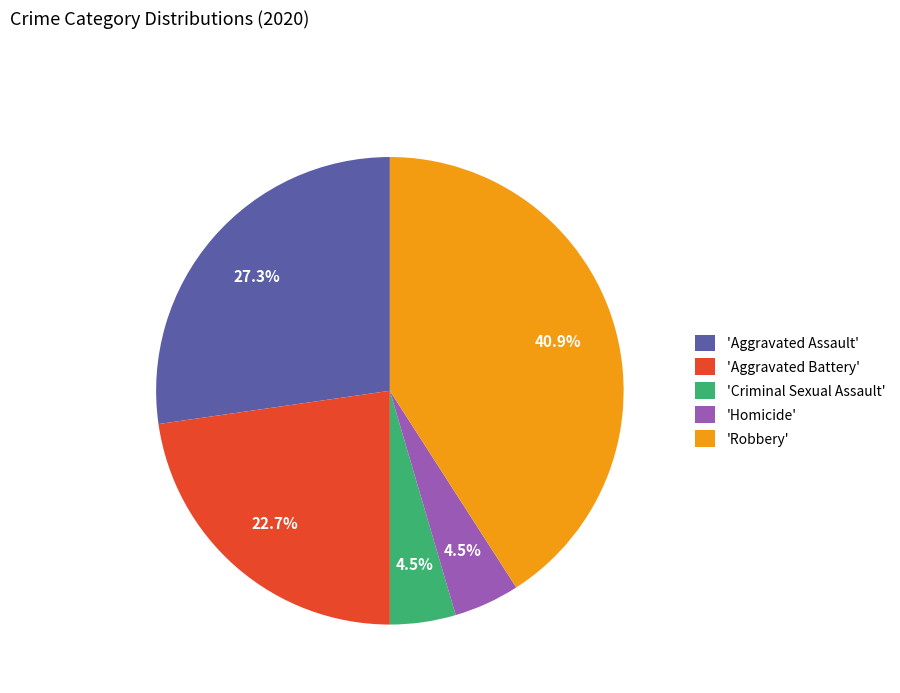

Combined, do 'Aggravated Battery' and 'Homicide' account for over 50%?

No